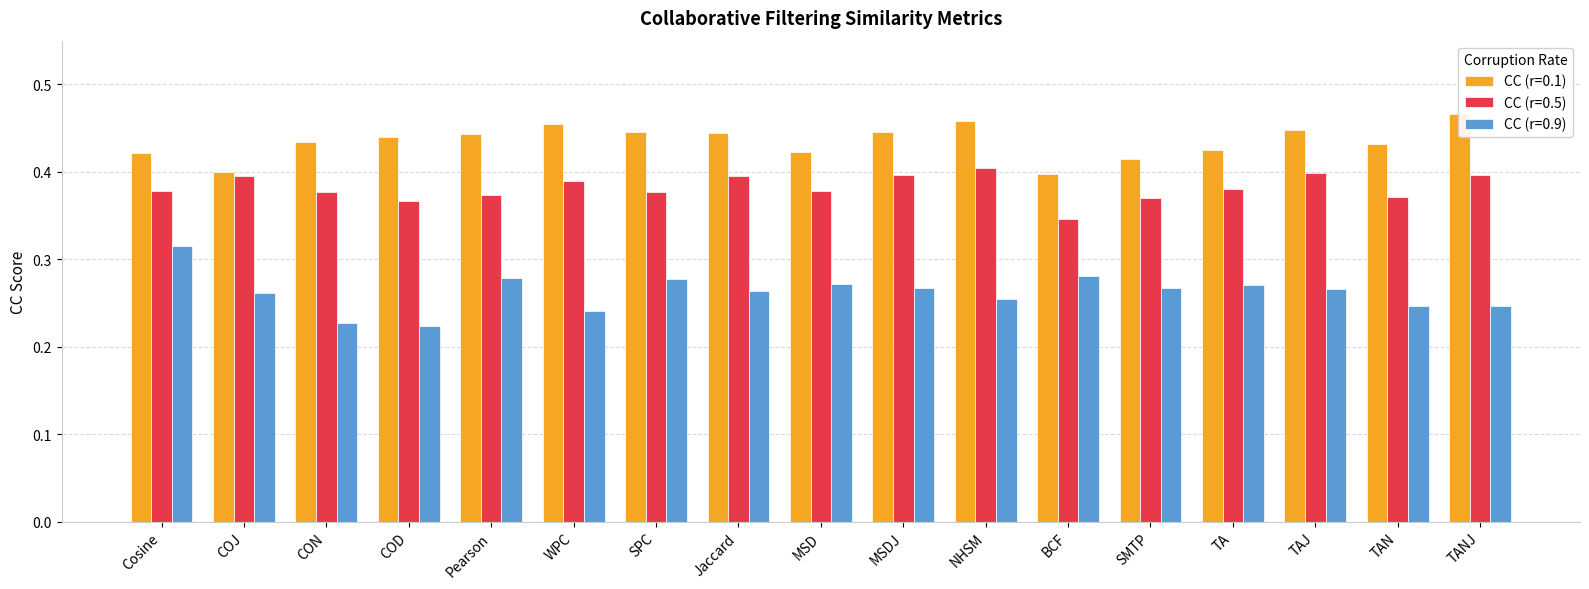

The CC (r=0.5) series shows 0.4 at WPC. True or false?

True